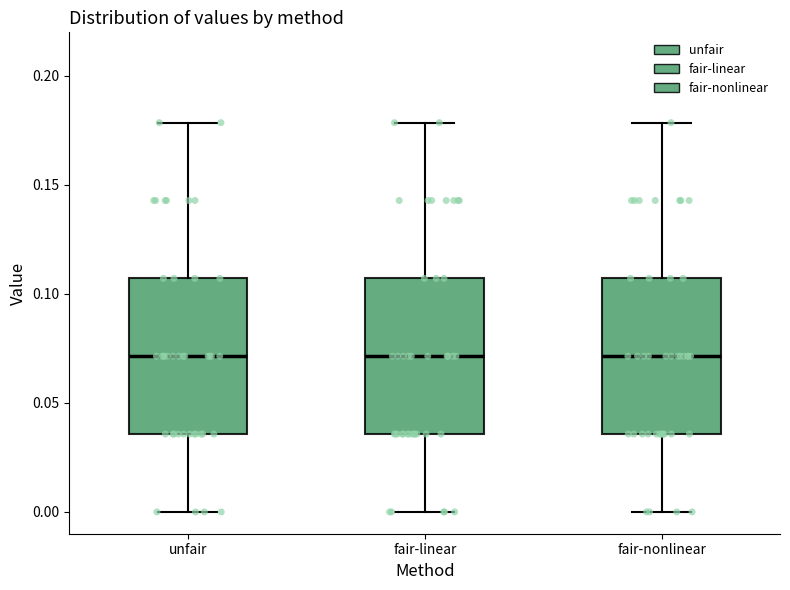

Where does the upper whisker of the box for fair-linear end on the y-axis? The values are not printed on the chart, so give them approximately, as read against the axis.

0.180